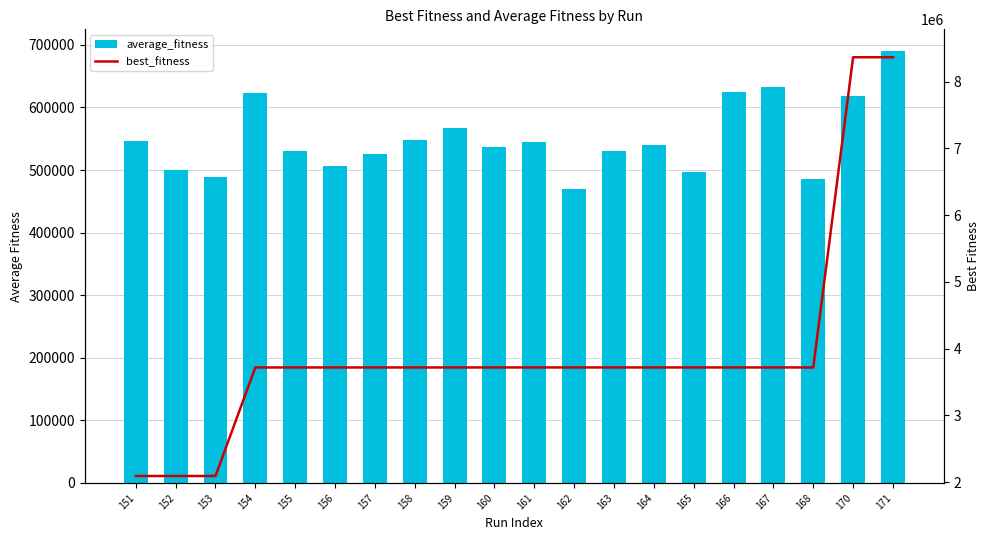

Does the chart contain stacked bars?

No